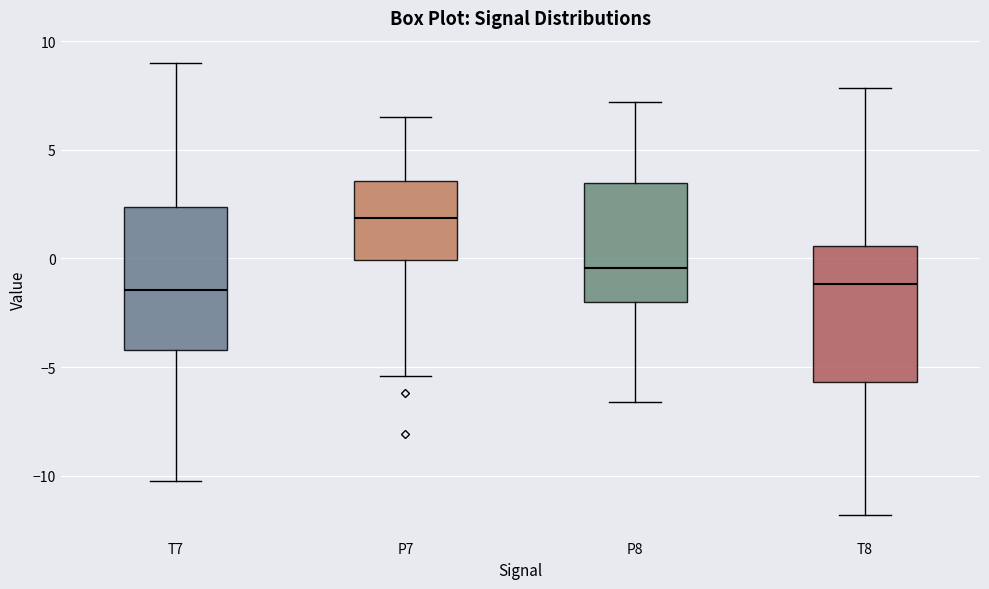

Which box has the highest median line?

P7